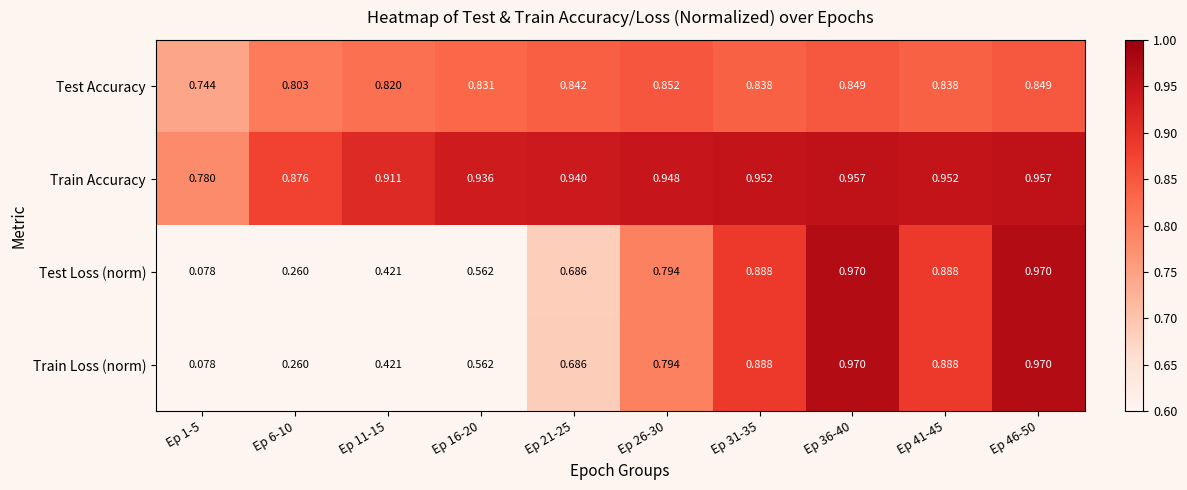

Which category has the lowest value across all series?

Ep 1-5